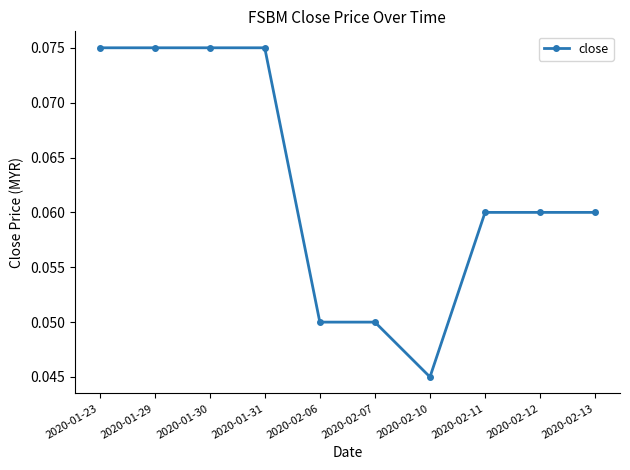

Count the values in the range 0 to 1.

10